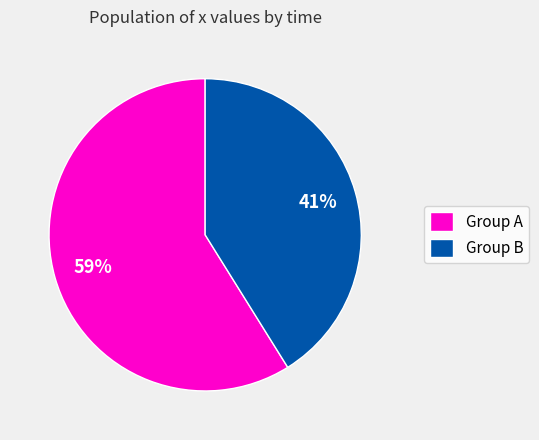

Combined, do Group A and Group B account for over 50%?

Yes